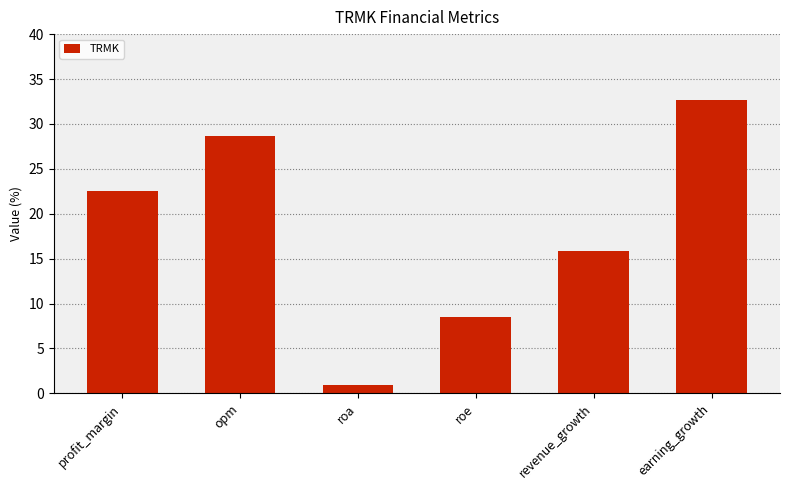

Rank the categories by value from lowest to highest.

roa, roe, revenue_growth, profit_margin, opm, earning_growth